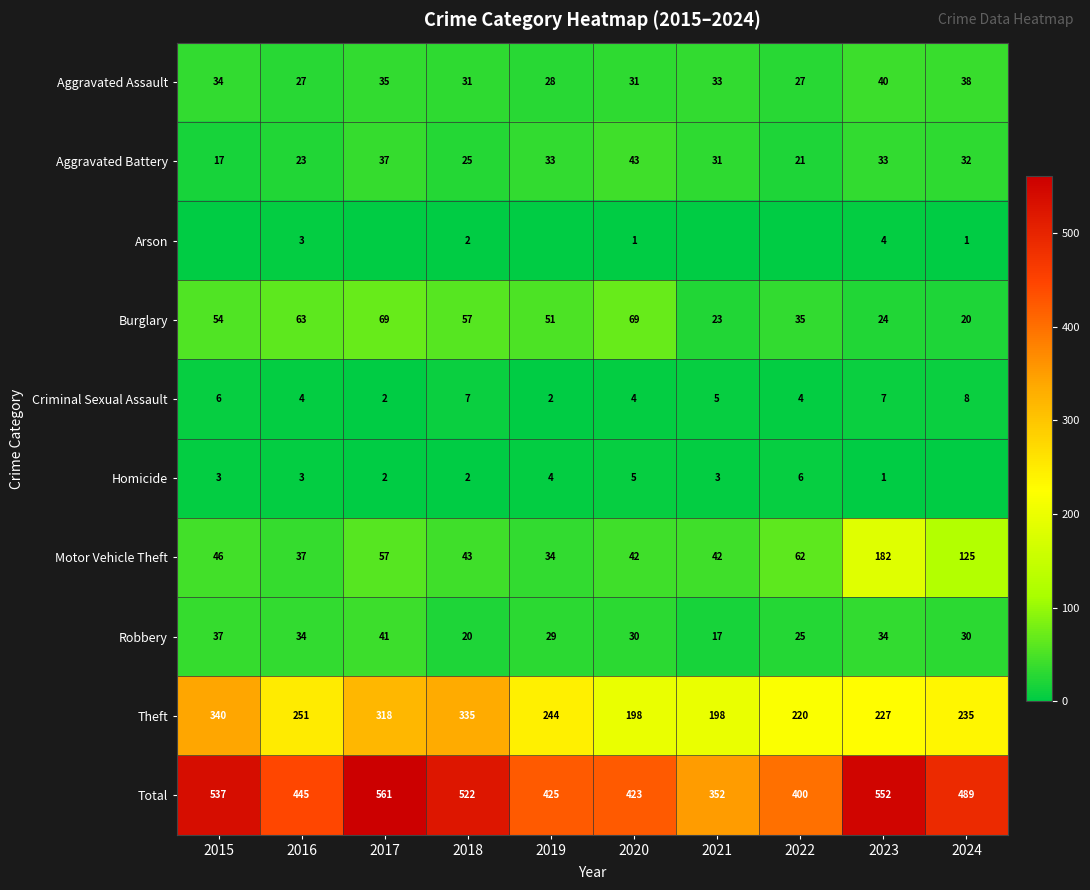

Is the value of Theft at 2018 greater than the value of Burglary at 2023?

Yes